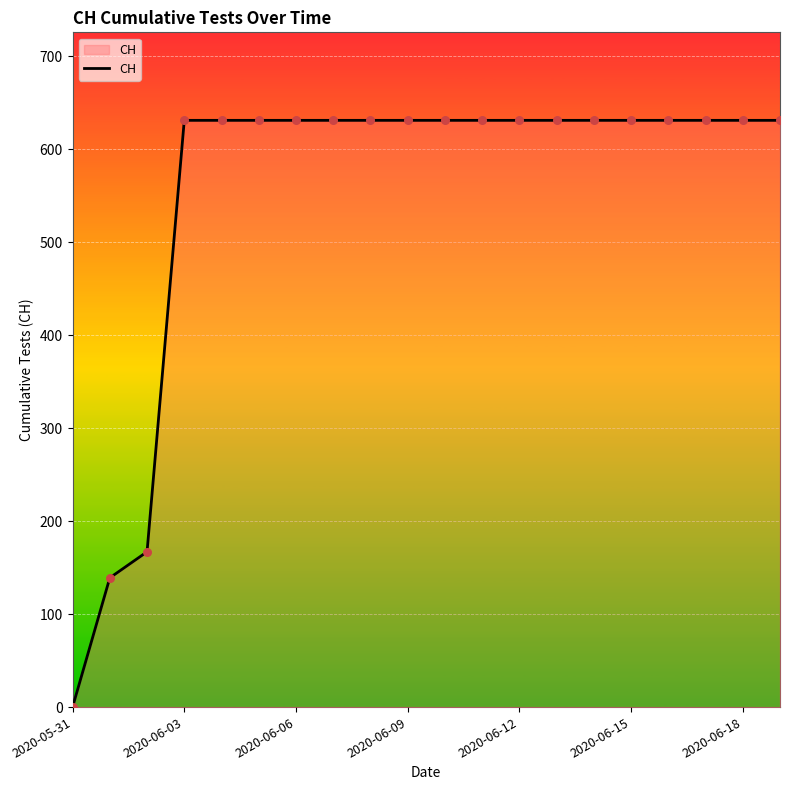

What is the difference between the maximum and minimum values?

631